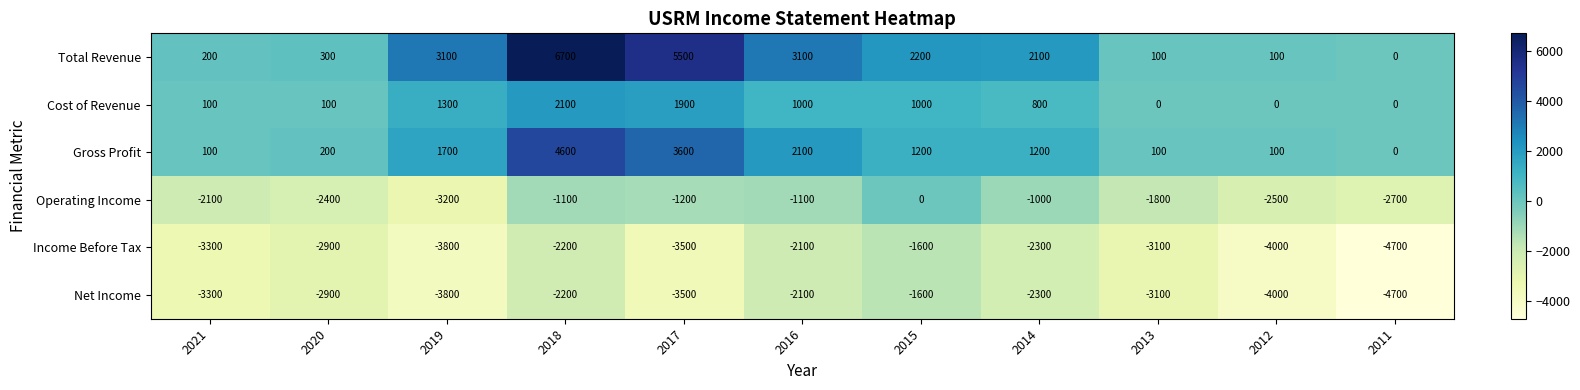

At which category is the sum across all series the highest?

2018